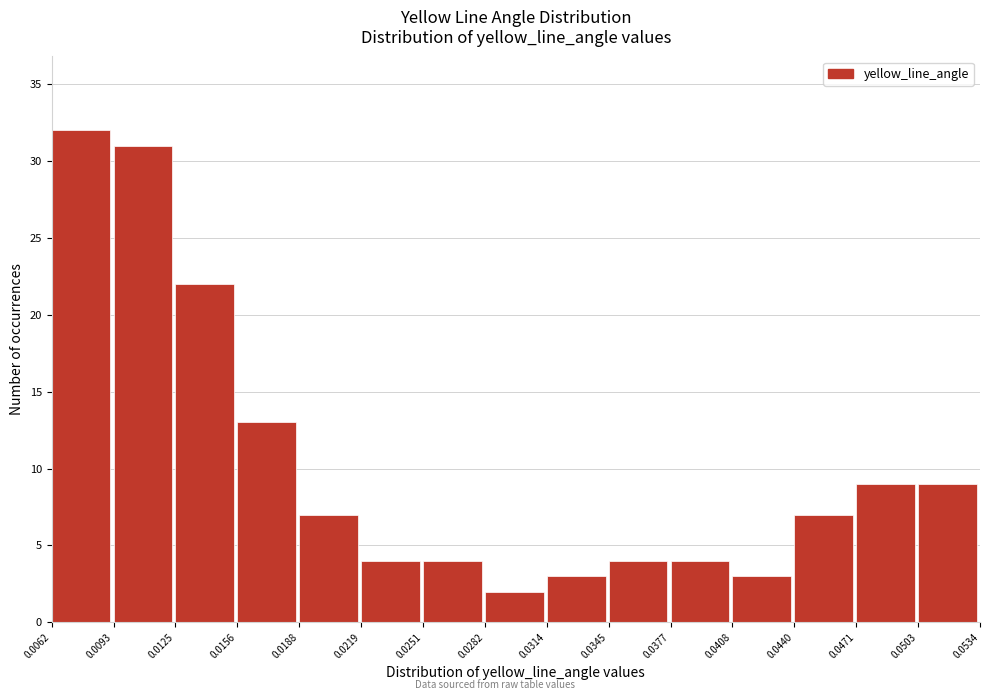

Reading left to right, list every bar in this chart as the range it spans on the x-axis followed by its height. The values are not printed on the chart, so give them approximately, as read against the axis.

0.0062 to 0.0093: 32
0.0093 to 0.0125: 31
0.0125 to 0.0156: 22
0.0156 to 0.0188: 13
0.0188 to 0.0219: 7
0.0219 to 0.0251: 4
0.0251 to 0.0282: 4
0.0282 to 0.0314: 2
0.0314 to 0.0345: 3
0.0345 to 0.0377: 4
0.0377 to 0.0408: 4
0.0408 to 0.0440: 3
0.0440 to 0.0471: 7
0.0471 to 0.0503: 9
0.0503 to 0.0534: 9